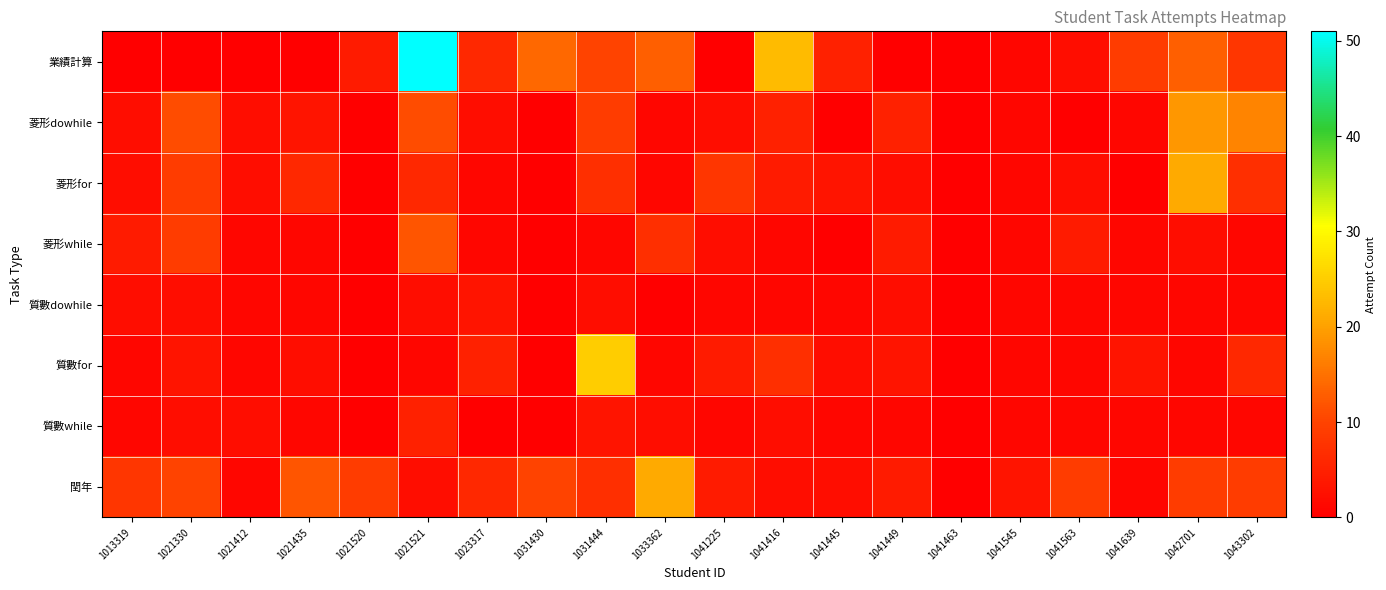

At which category does the chart reach its minimum across all series?

1013319